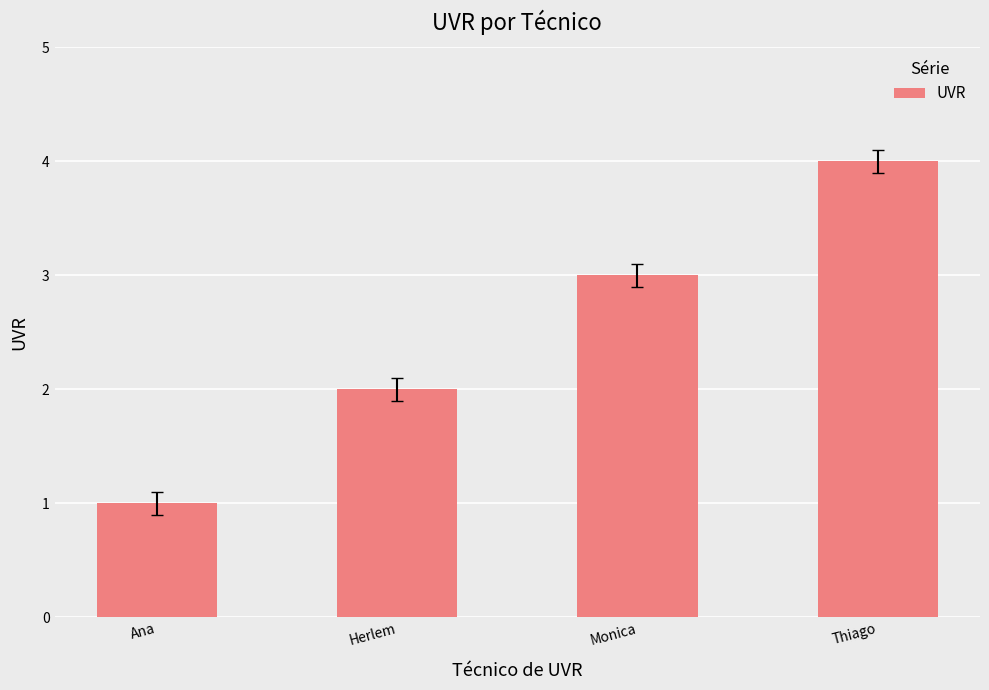

Is it true that the value at Ana is 1?

True